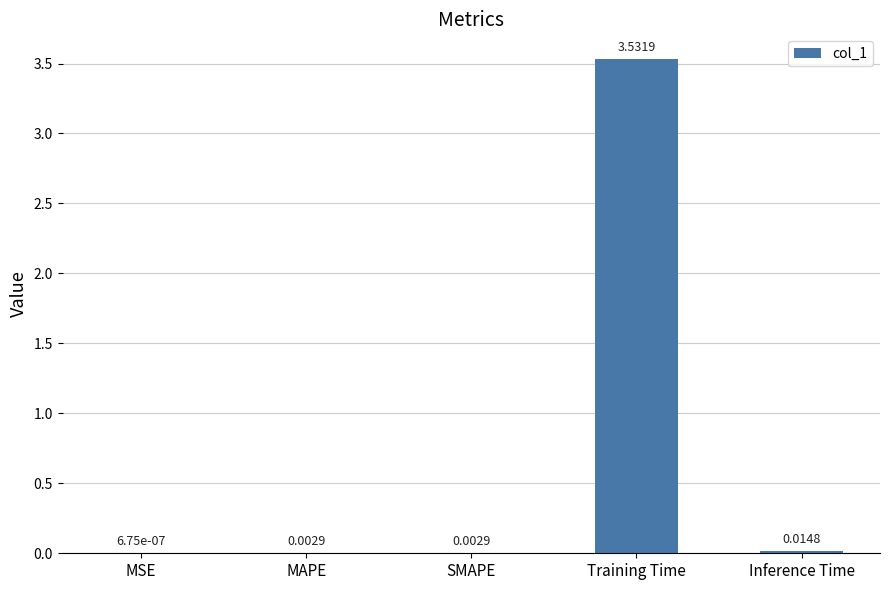

Which category has the highest value across all series?

Training Time